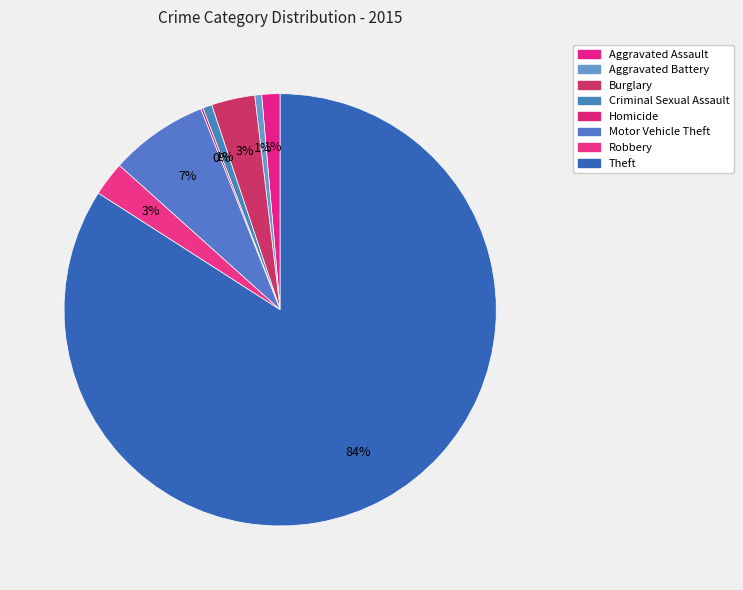

True or false: Aggravated Battery accounts for 11% of the total.

False